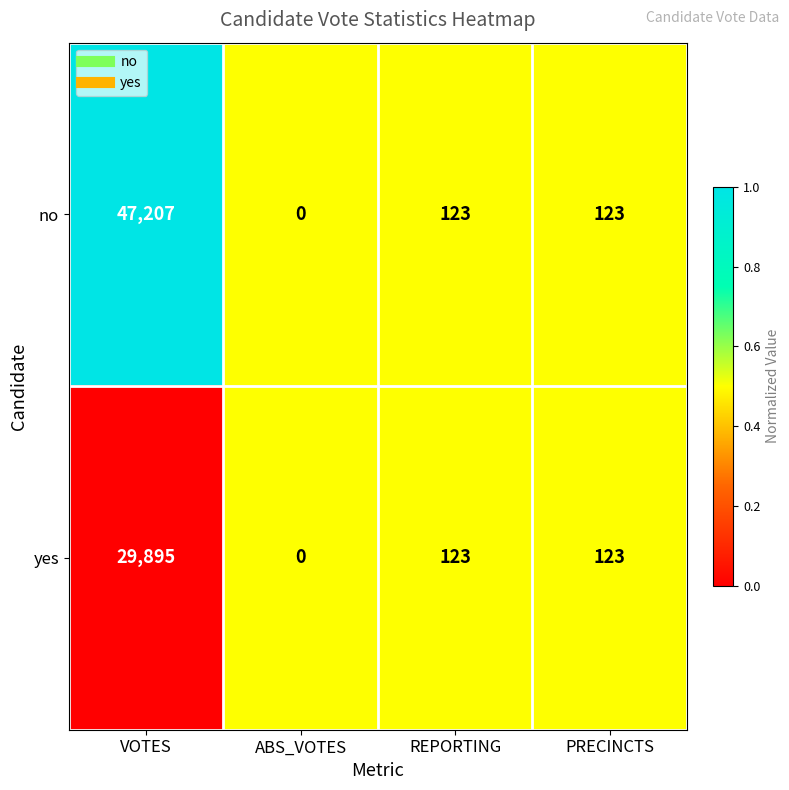

Where does the no series first go above 123?

VOTES